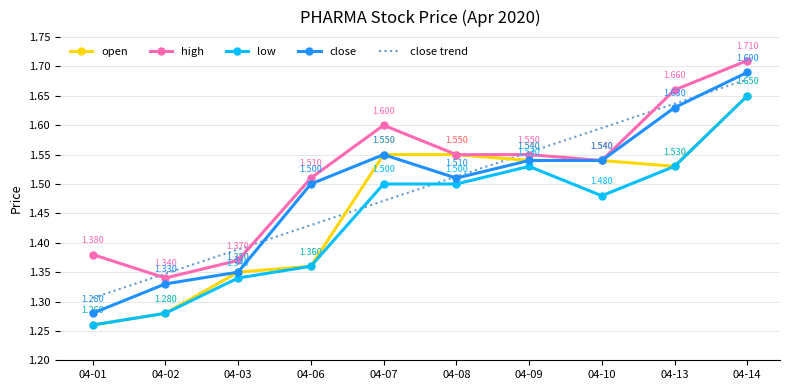

Which series changed the most between 04-01 and 04-07?

open